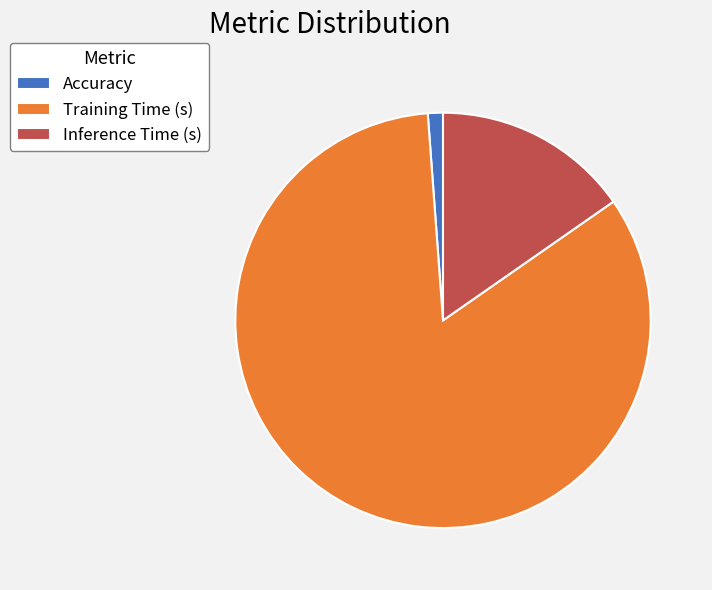

Rank the categories by value from lowest to highest.

Accuracy, Inference Time (s), Training Time (s)